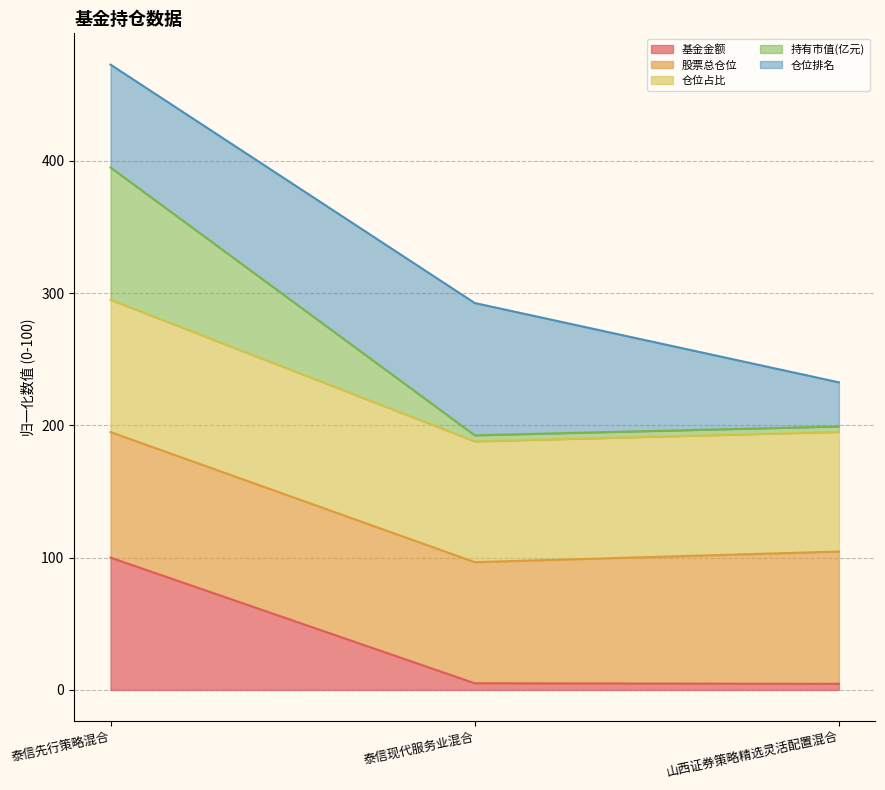

At which label does 基金金额 reach its peak?

泰信先行策略混合